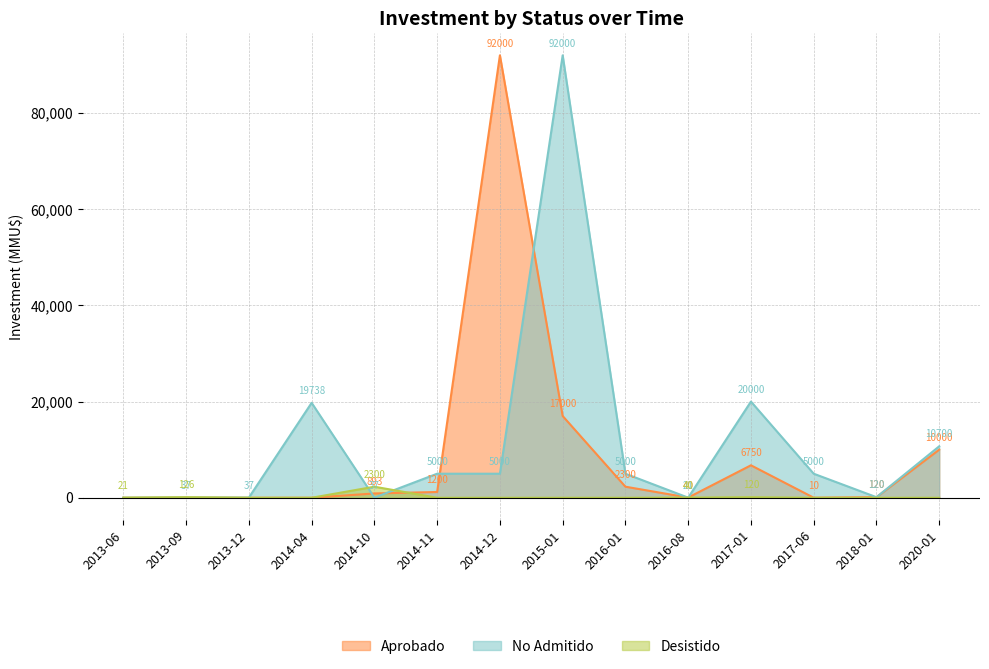

Where is No Admitido nearest to the value 46000?

2017-01